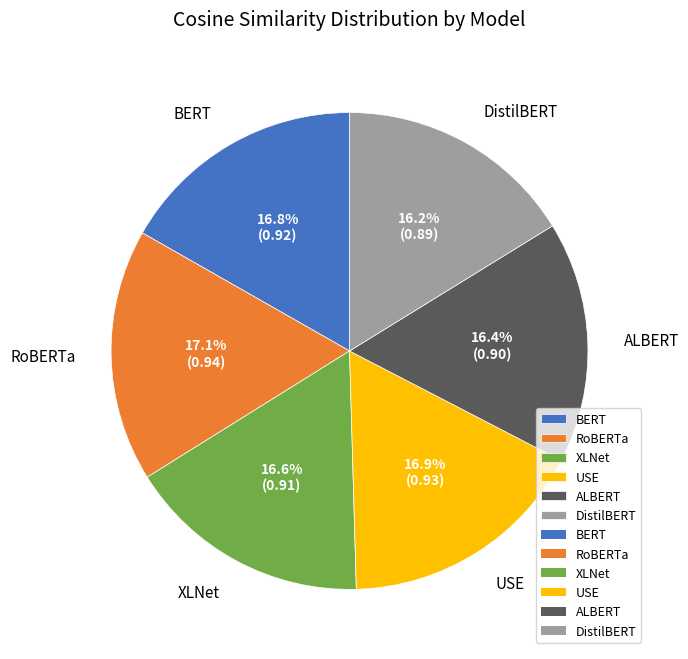

What is the total percentage of USE and ALBERT?

33.3%